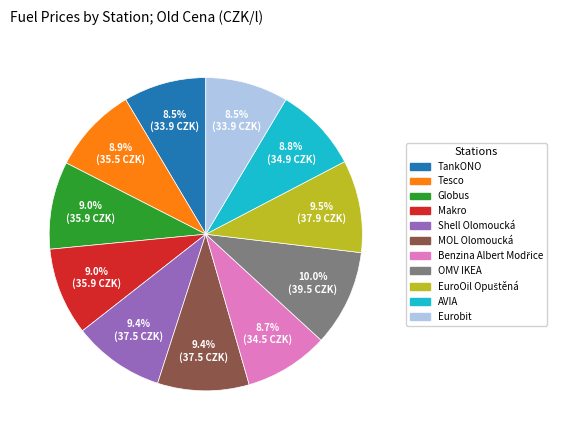

Do TankONO and OMV IKEA together represent more than half of the pie?

No